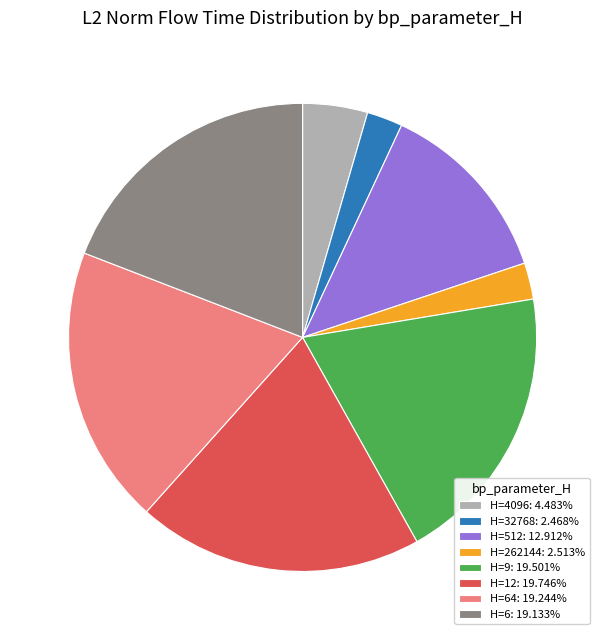

Combined, do H=32768: 2.468% and H=262144: 2.513% account for over 50%?

No